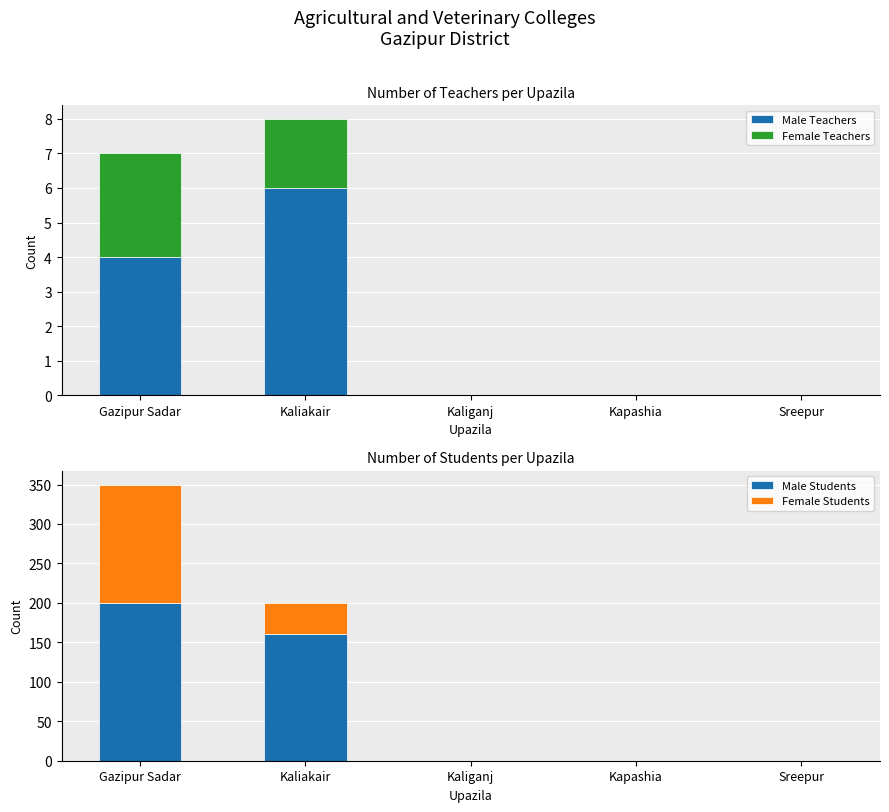

What is the label of the 1st bar from the left?

Gazipur Sadar